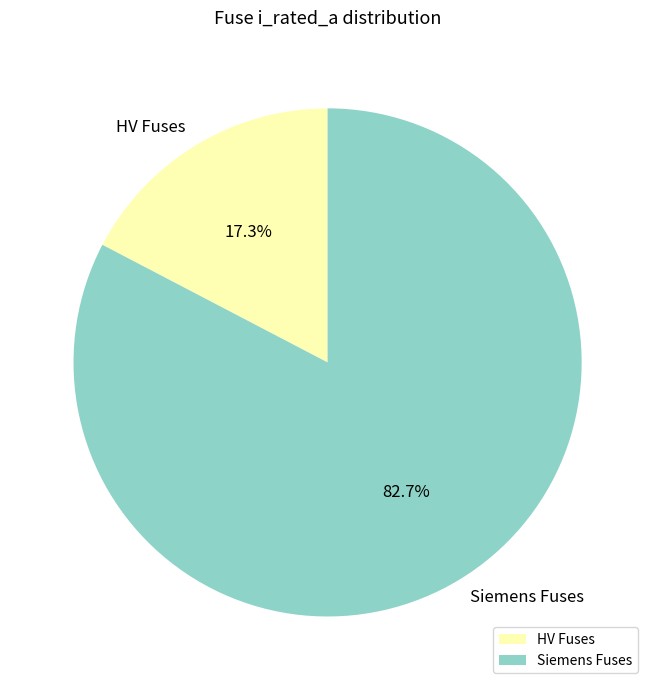

Between HV Fuses and Siemens Fuses, which is larger?

Siemens Fuses